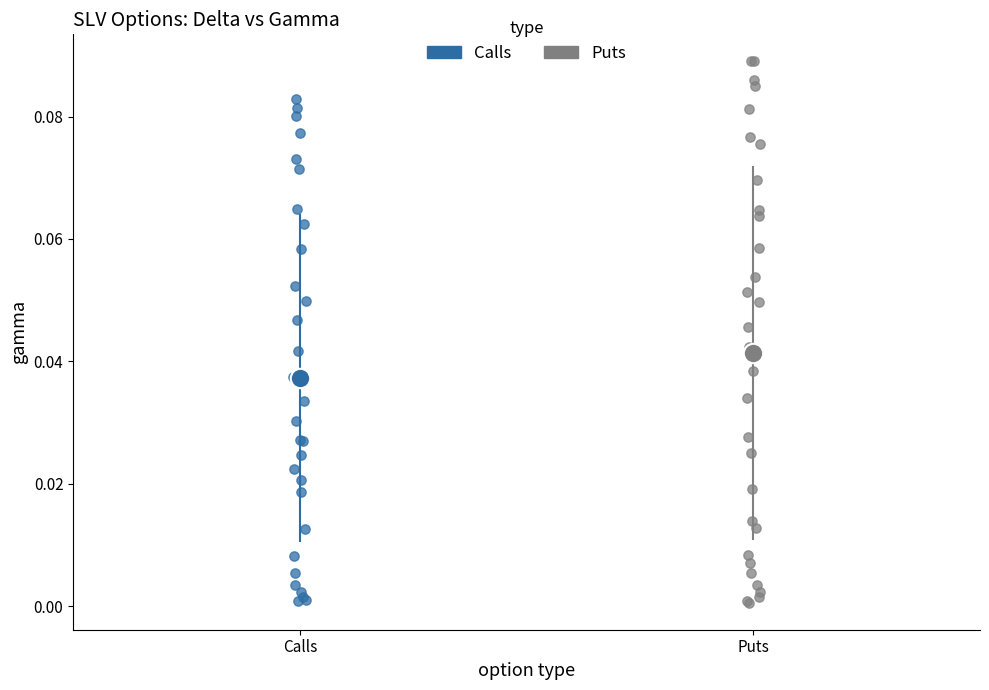

Which series has the widest spread of Y values?

Puts